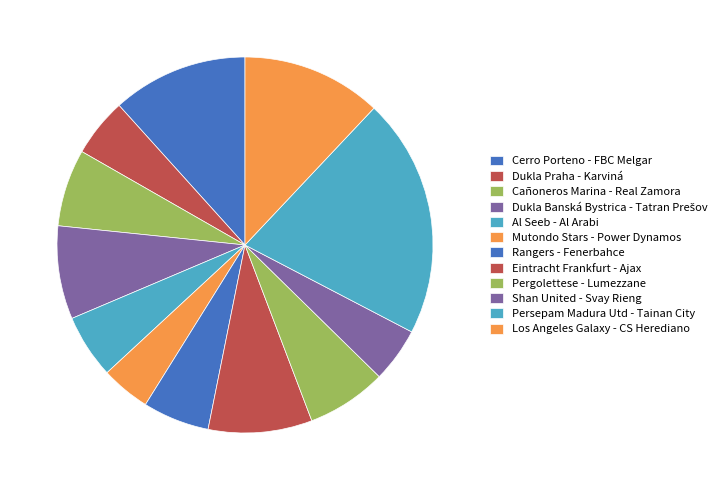

To the nearest percent, what is the difference between the Al Seeb - Al Arabi and Pergolettese - Lumezzane slice percentages?

1%